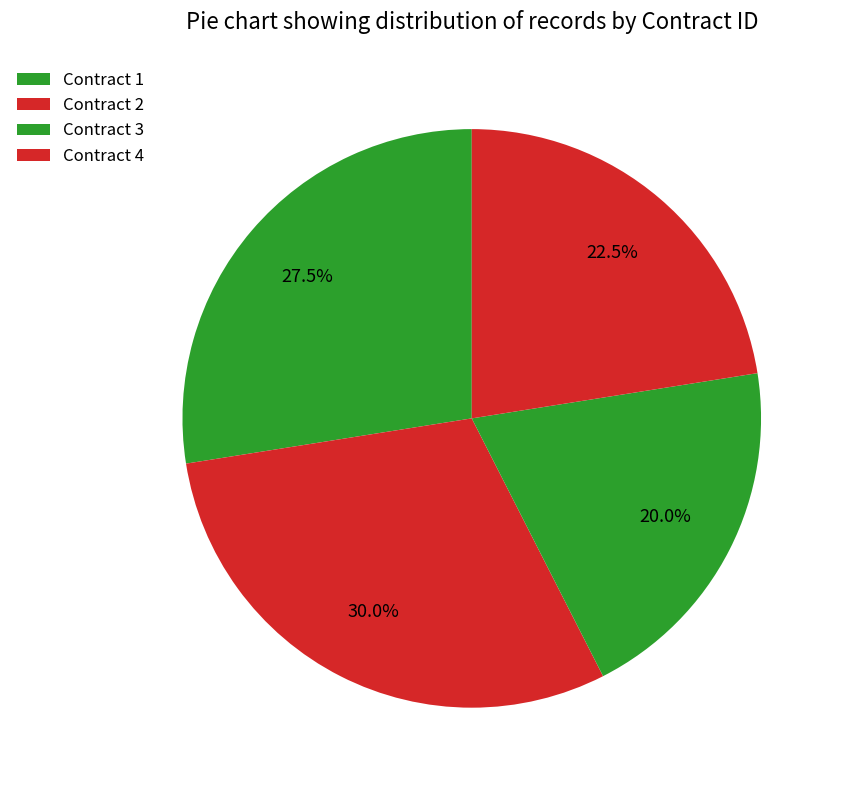

Which slice is the smallest?

Contract 3